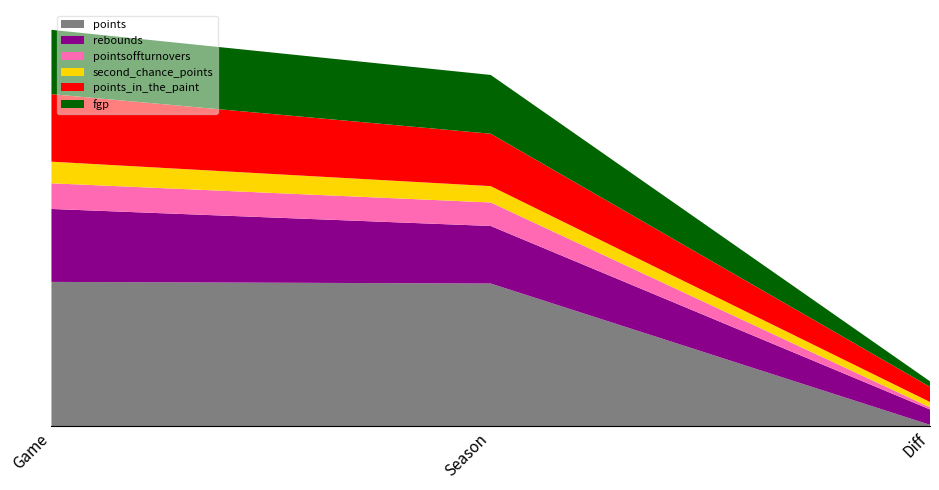

Reading left to right, list all the values displayed in this chart.

points: Game=107.0	Season=105.8	Diff=1.2
rebounds: Game=54.0	Season=42.6	Diff=11.4
pointsoffturnovers: Game=19.0	Season=17.4	Diff=1.6
second_chance_points: Game=16.0	Season=12.1	Diff=3.9
points_in_the_paint: Game=50.0	Season=38.8	Diff=11.2
fgp: Game=47.6	Season=43.5	Diff=4.1